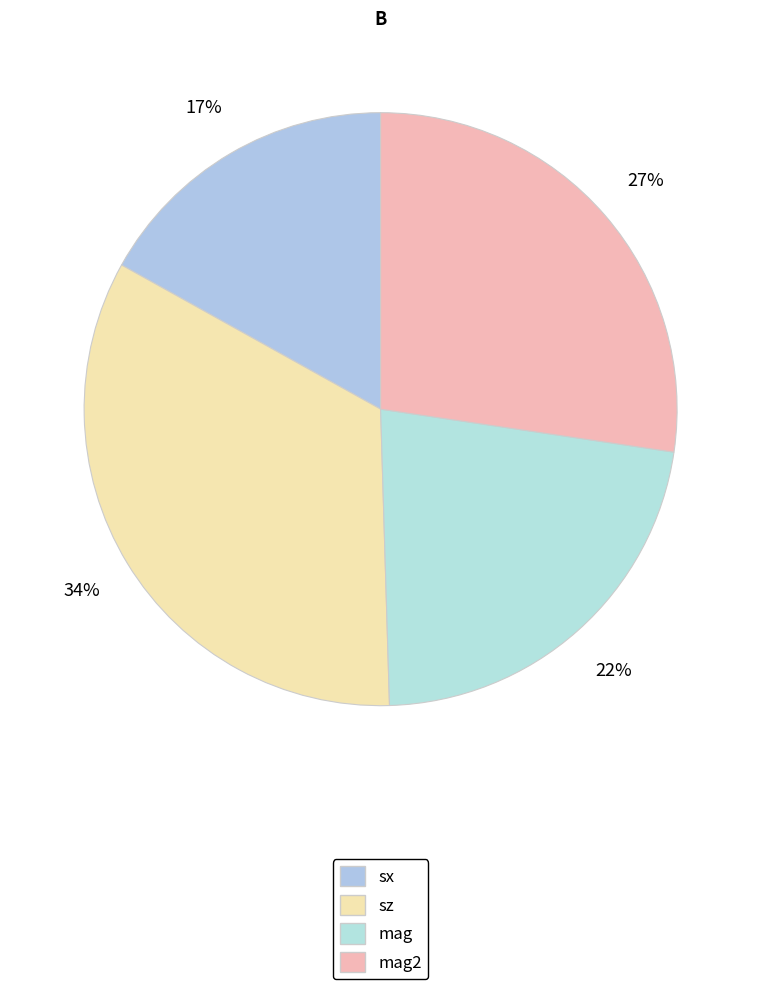

To the nearest percent, what portion does mag2 represent?

27%